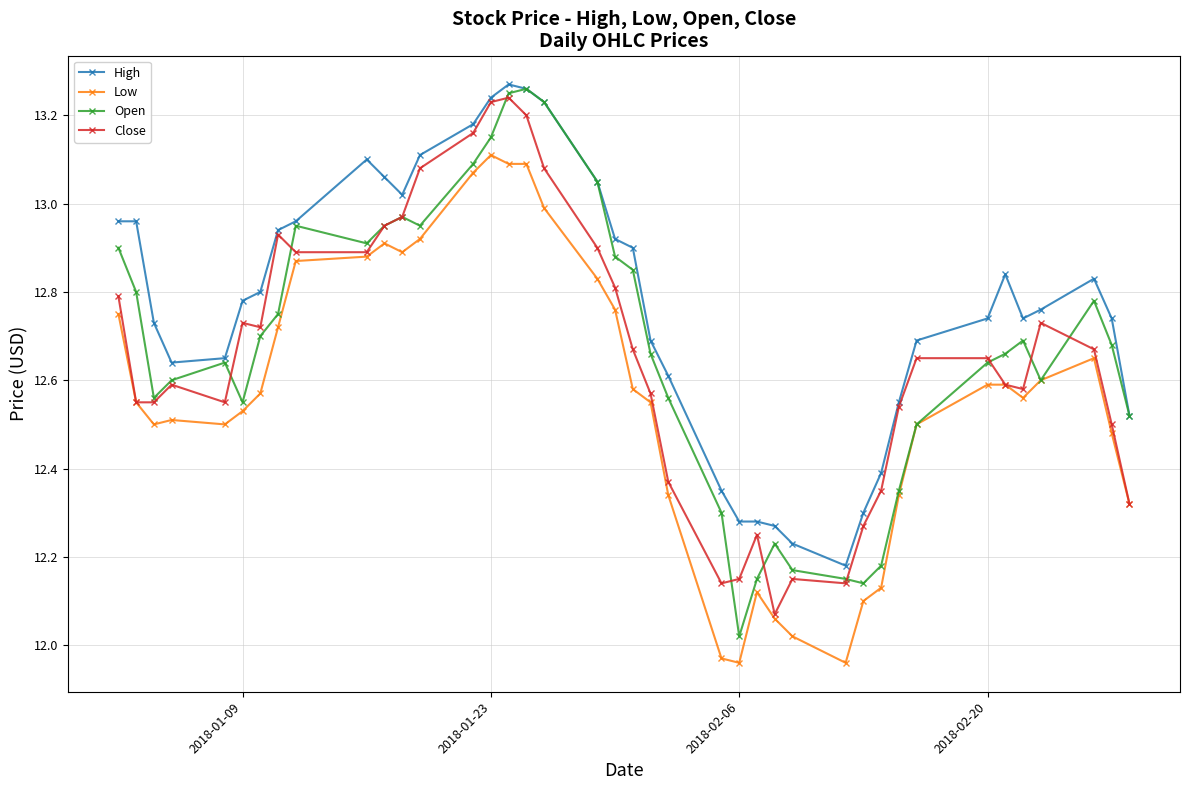

What is the difference between the maximum and minimum values in the Low series?

1.1